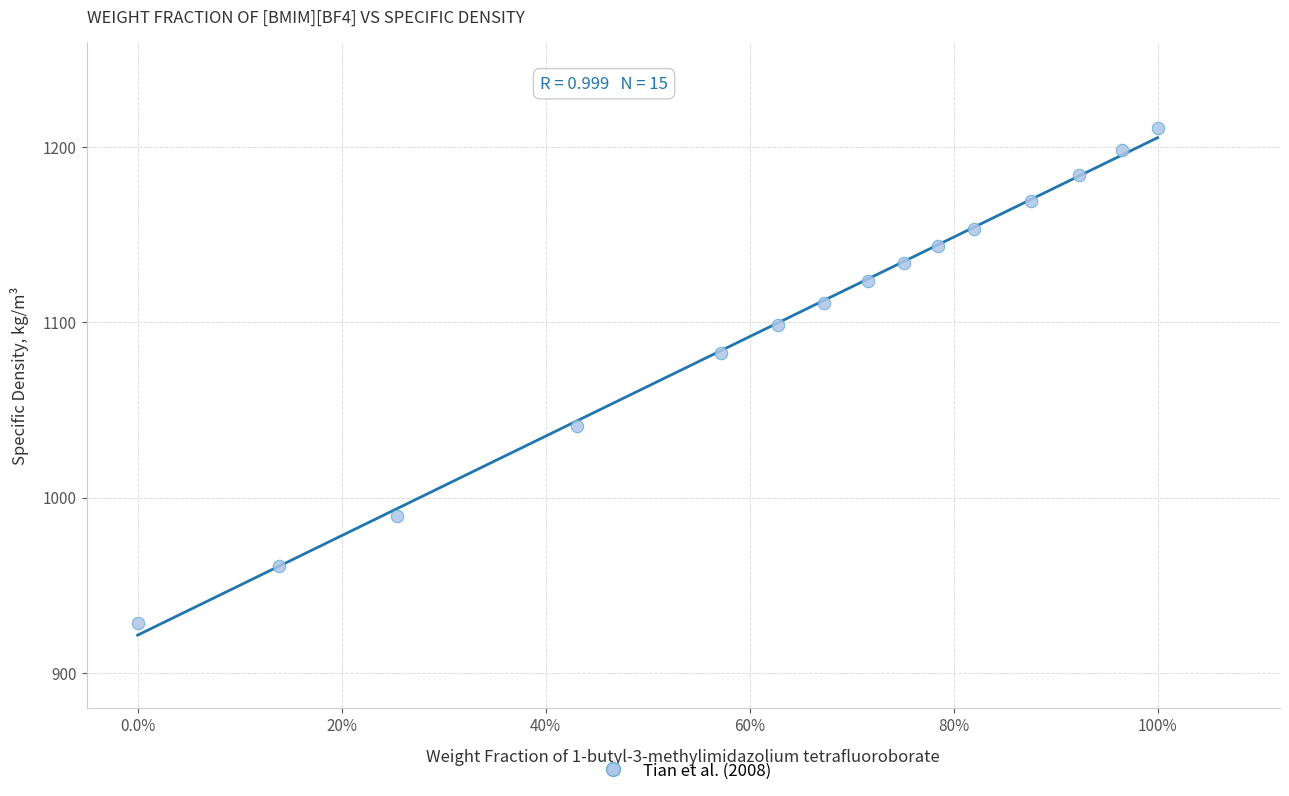

What Y value in the scatter plot is closest to 1069?

1082.2